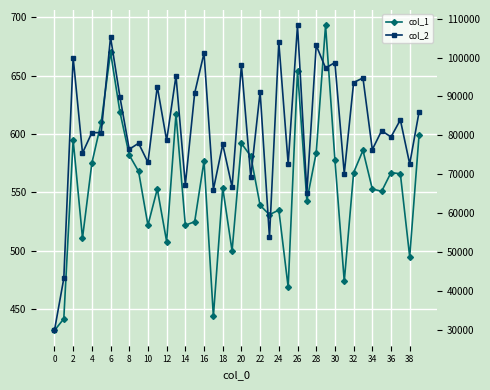

What are all the series names shown in the legend?

col_1, col_2